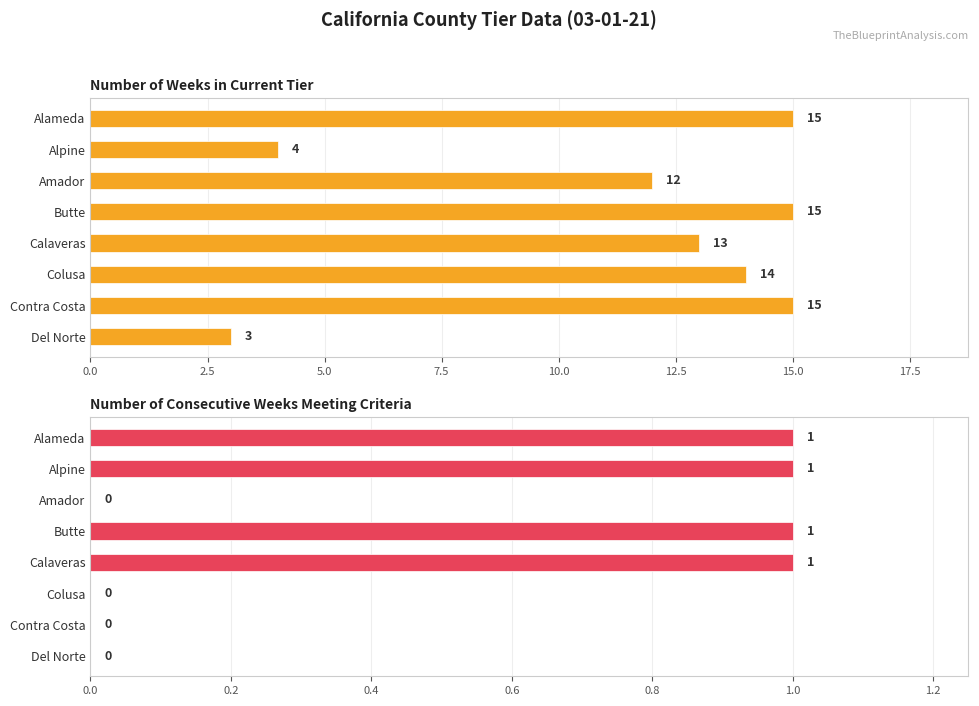

How many bars are there in each group?

2